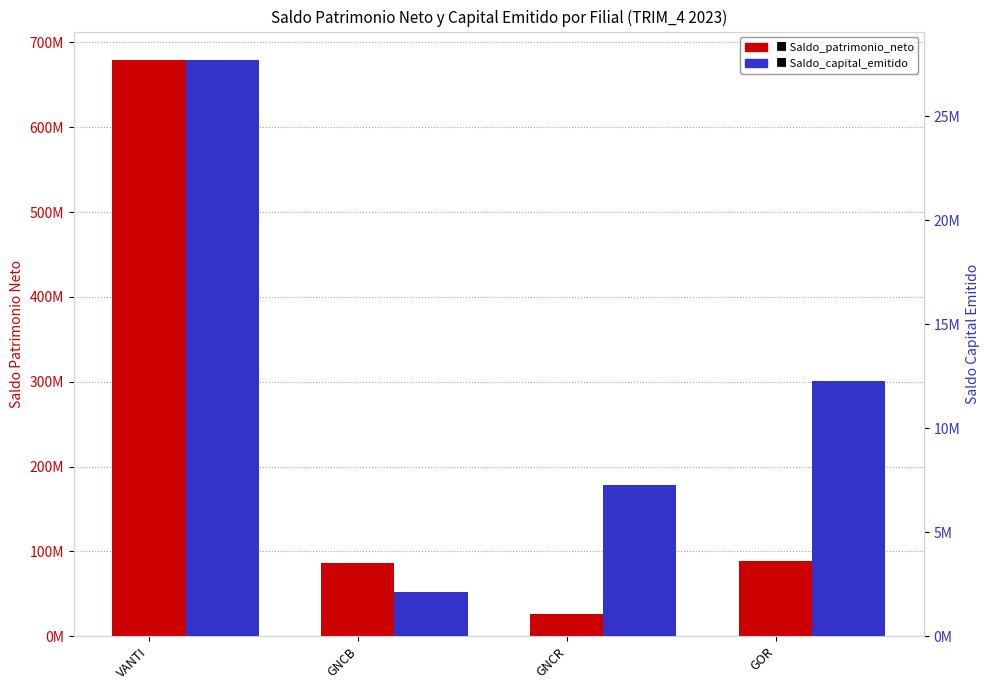

Between VANTI and GOR, which series saw the biggest shift?

Saldo_patrimonio_neto